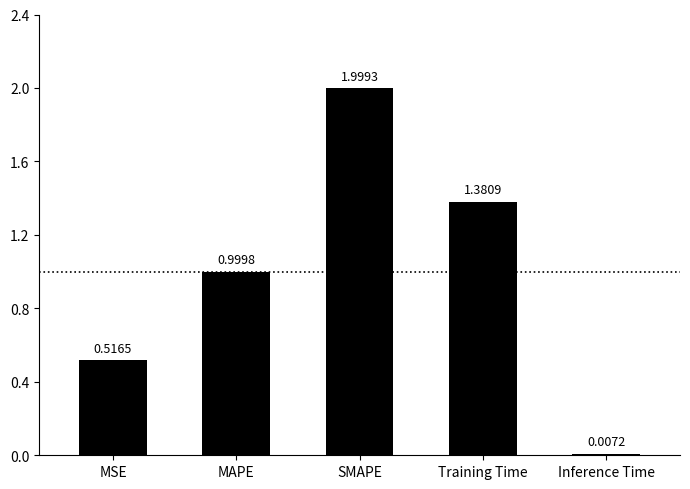

Rank the categories by value from highest to lowest.

SMAPE, Training Time, MAPE, MSE, Inference Time